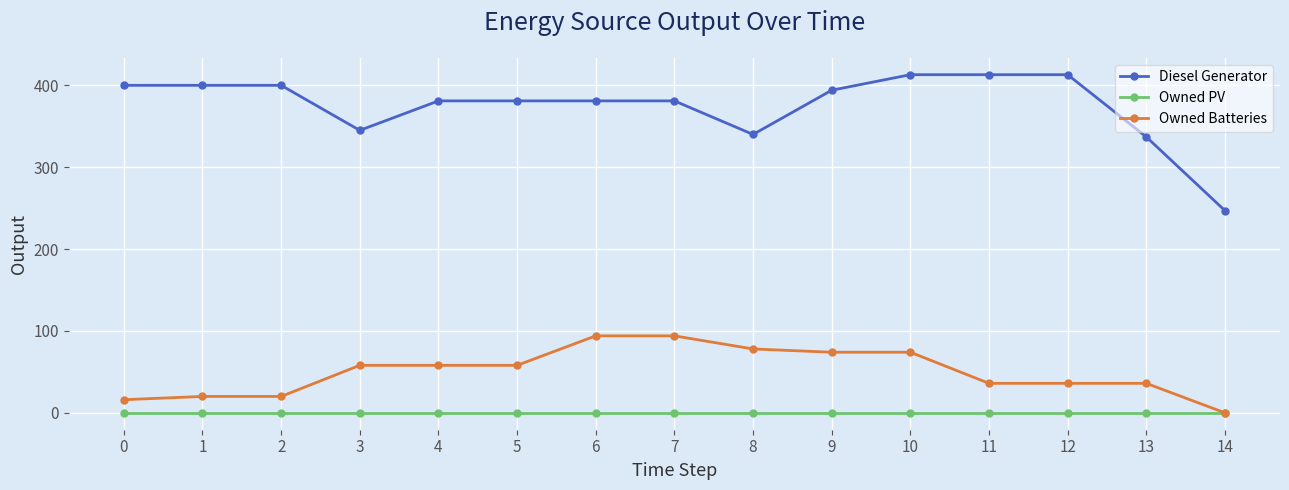

True or false: Owned Batteries and Diesel Generator intersect in this chart.

False